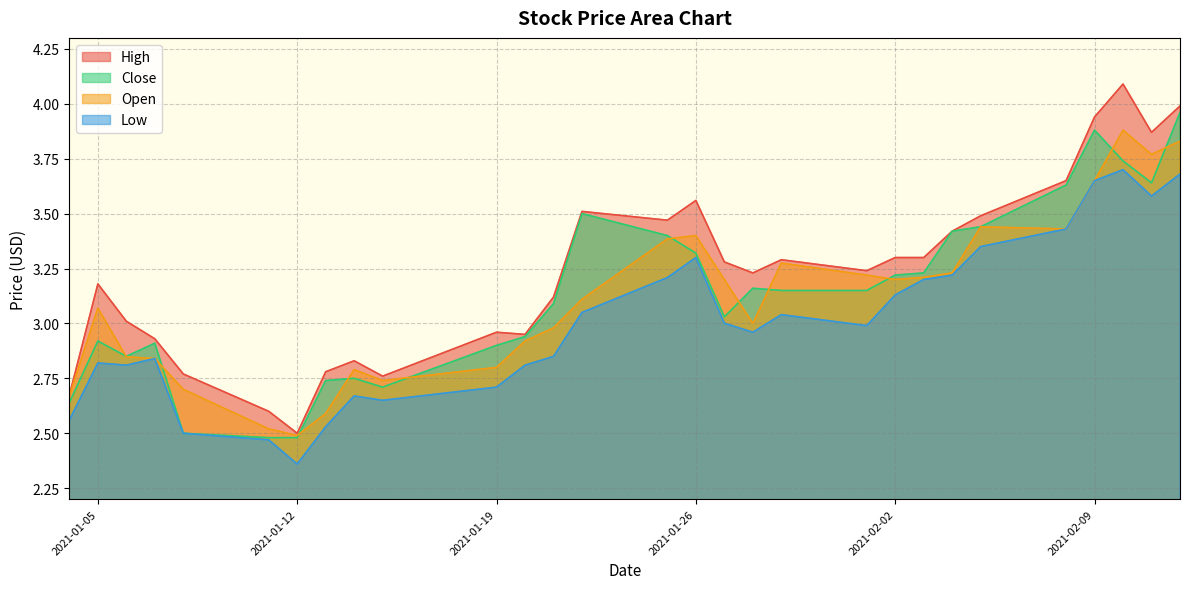

True or false: Low and Close cross at least once.

False